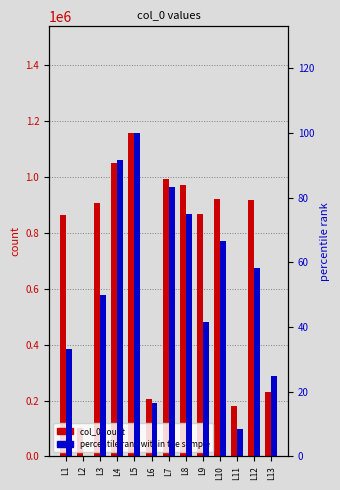

How many values in the col_0 count series are below 908067?

6